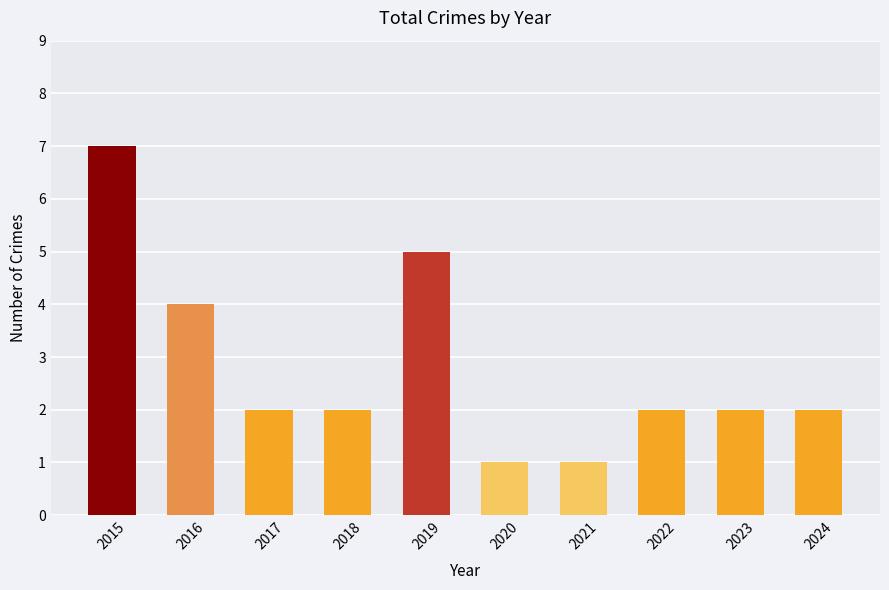

Reading left to right, extract all data points from this chart.

7	4	2	2	5	1	1	2	2	2